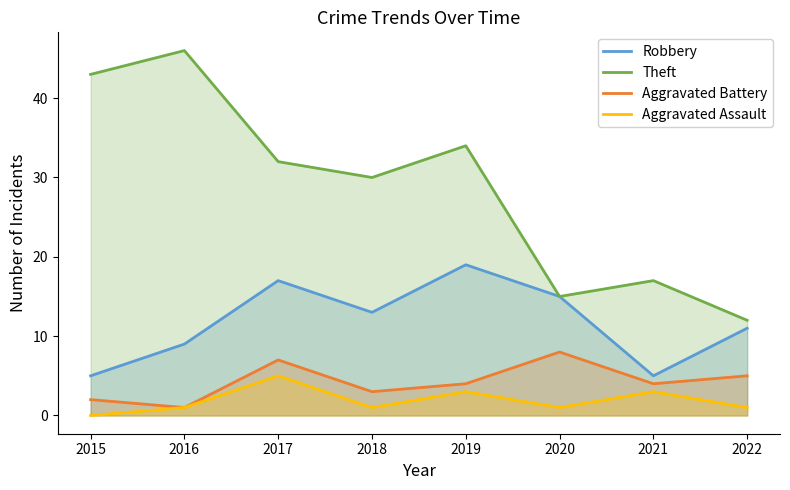

Is the value of Aggravated Assault at 2015 greater than the value of Theft at 2015?

No